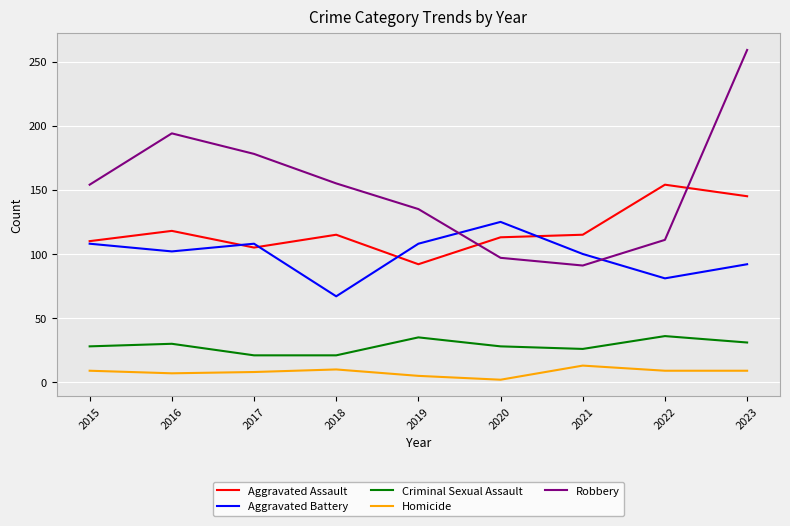

Between 2018 and 2021, which series saw the biggest shift?

Robbery